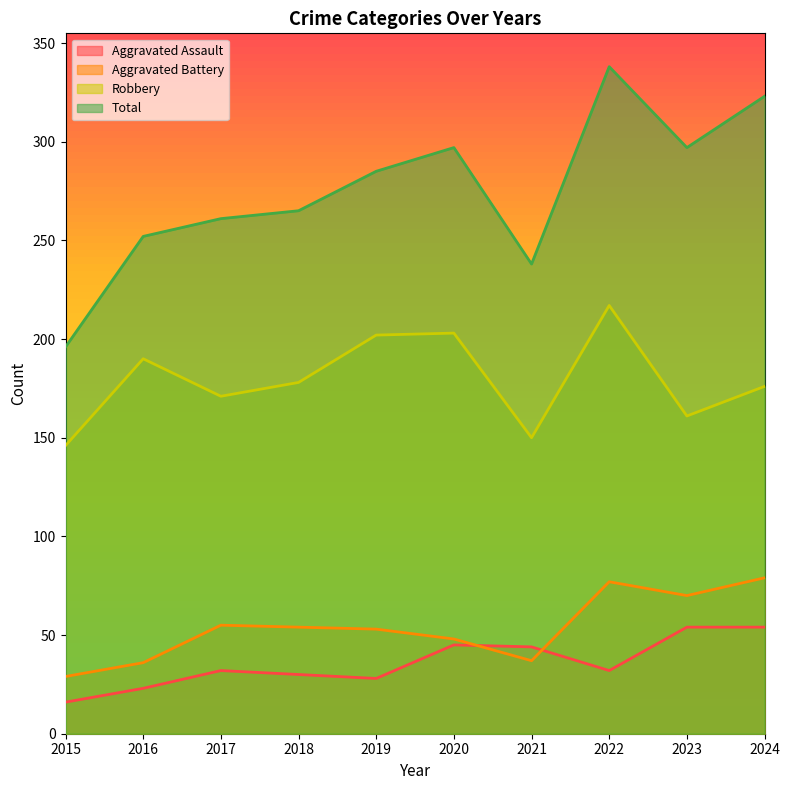

What is the difference between the Robbery values at 2022 and 2024?

41